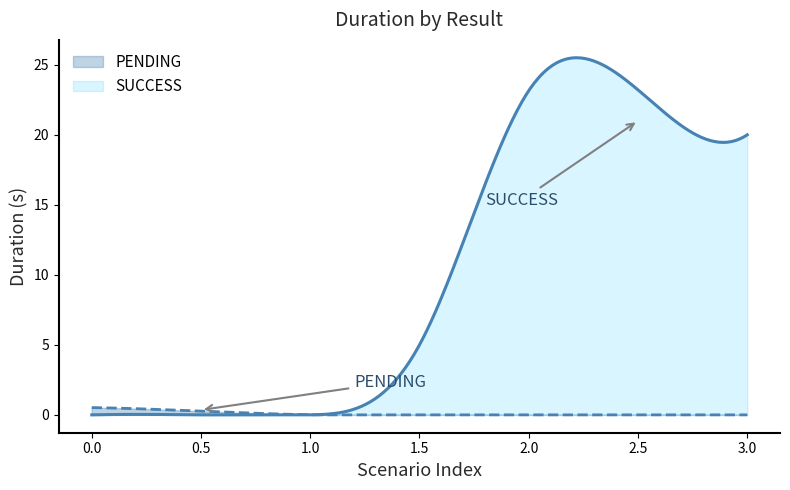

Rank the series by their average value, from lowest to highest.

PENDING, SUCCESS